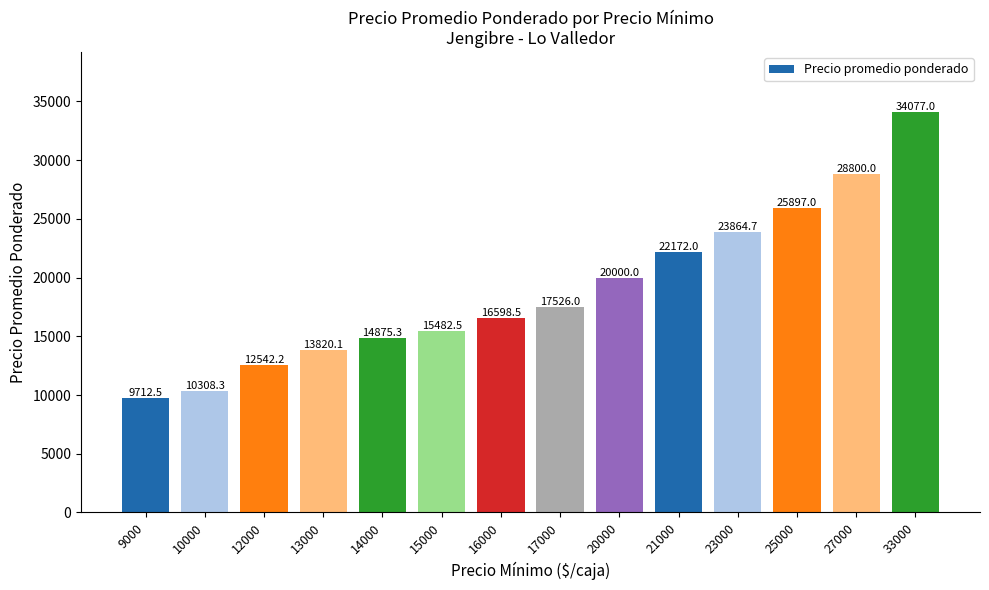

What is the value of the 8th bar from the left?

17526.0